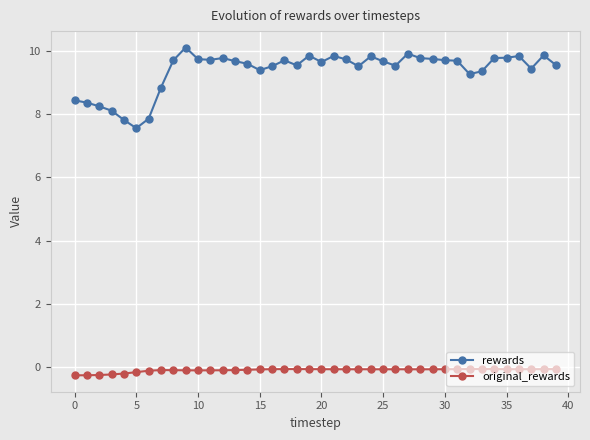

What is the lowest value of the original_rewards series?

-0.3